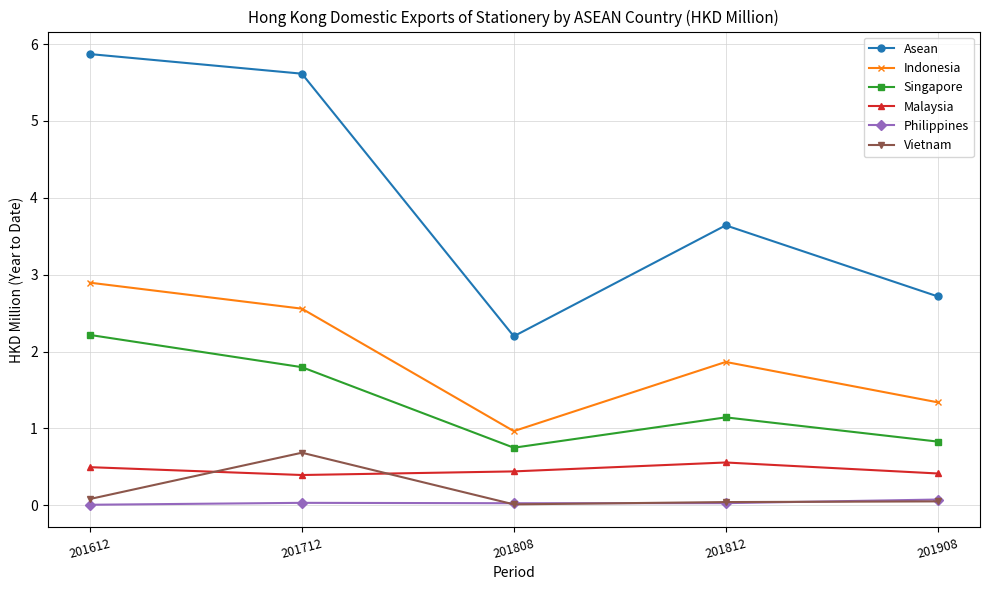

True or false: Malaysia and Singapore intersect in this chart.

False